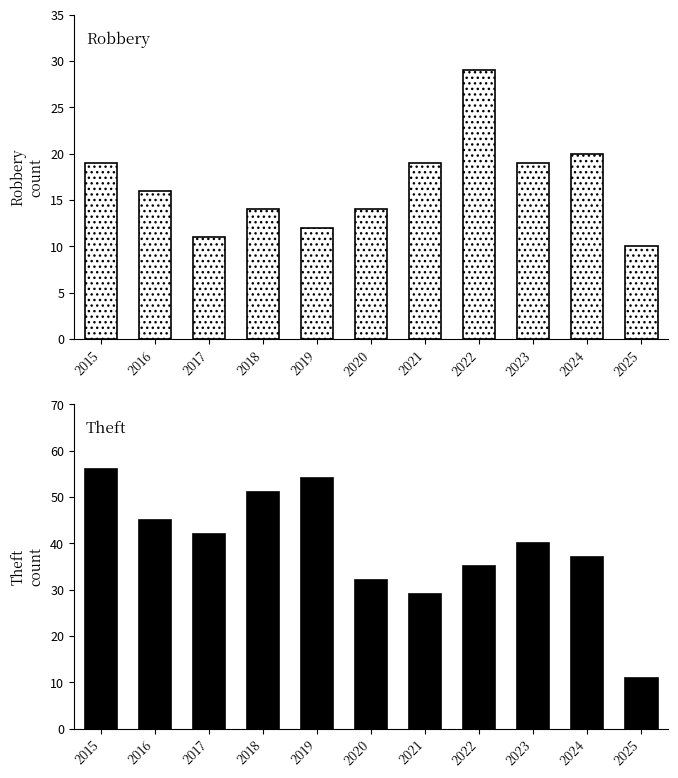

What is the value of the Robbery bar at the 1st from the left?

19